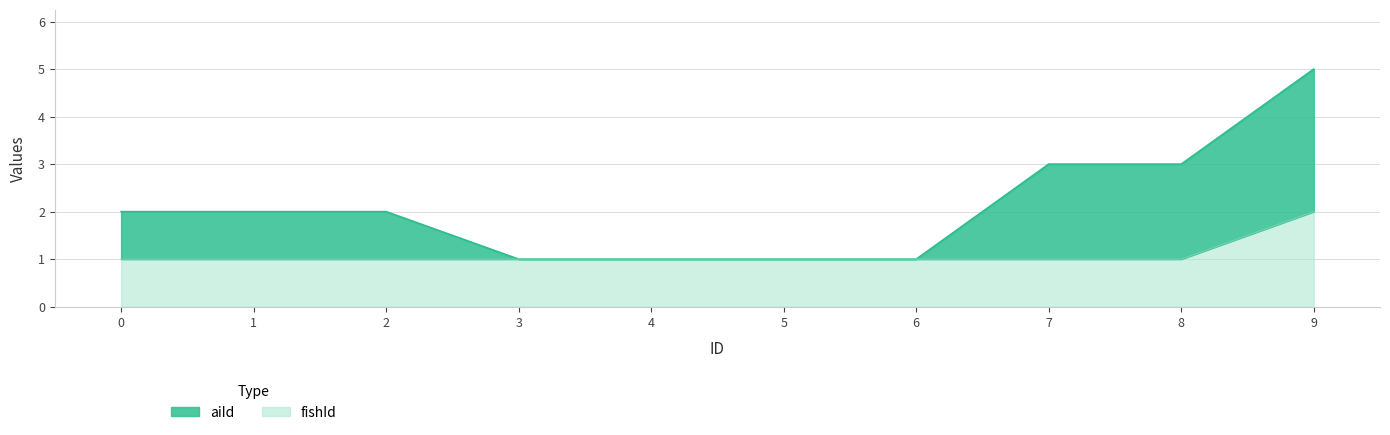

True or false: fishId has more than 0 interior local peaks.

False